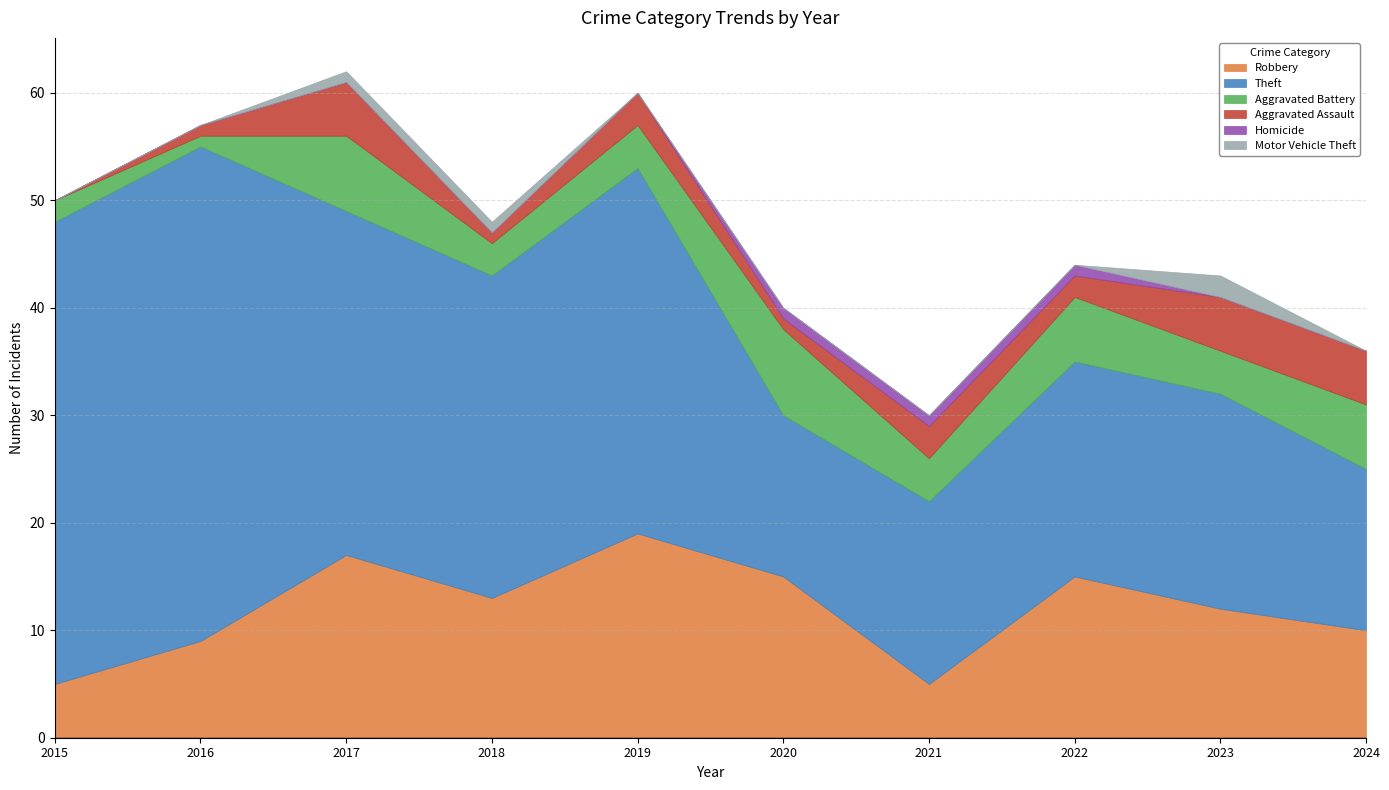

True or false: Motor Vehicle Theft and Aggravated Assault intersect in this chart.

False